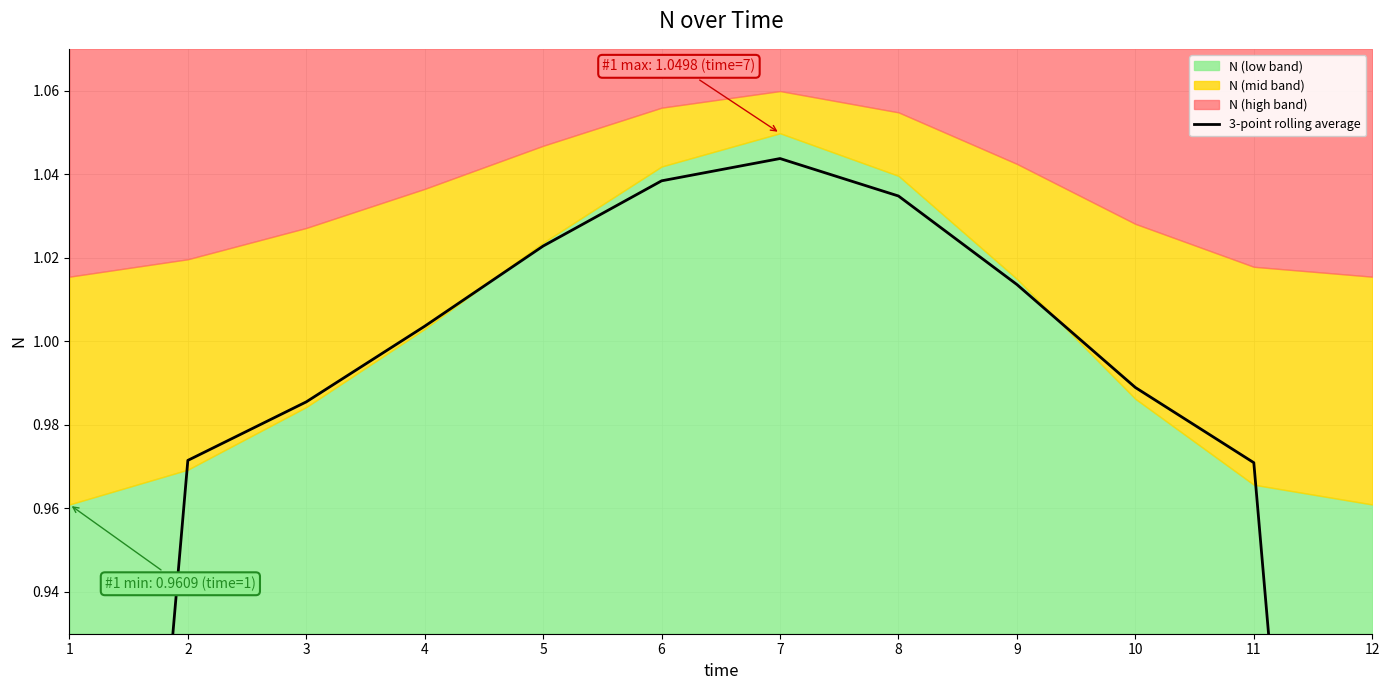

Count the number of categories in the chart.

12